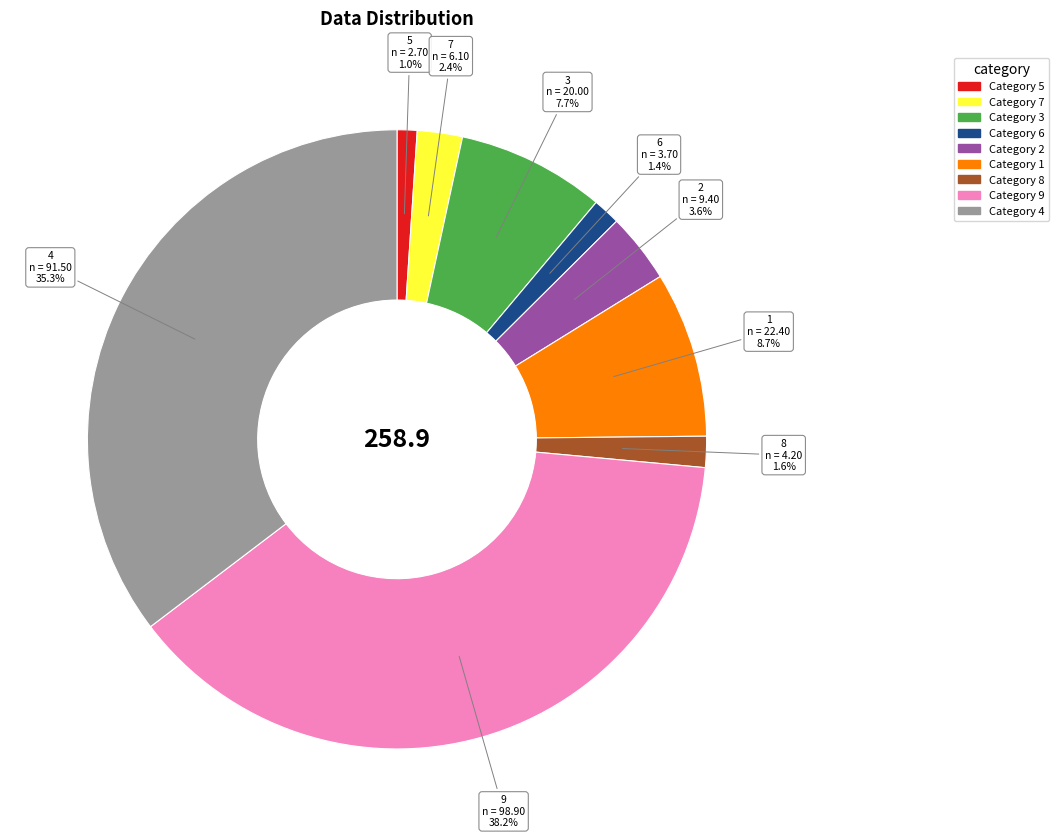

Is there a majority slice in this chart?

No